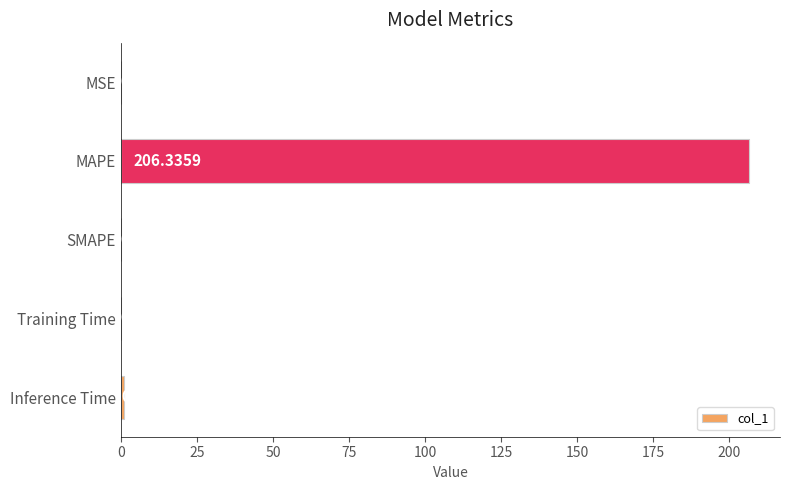

Are the bars horizontal?

Yes